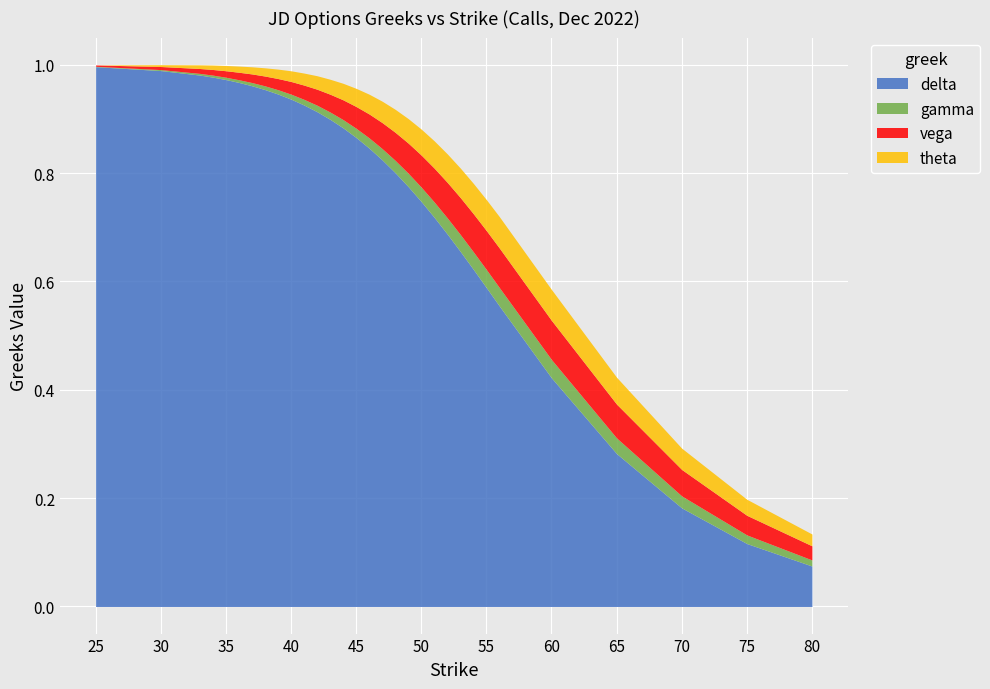

Between 53 and 41, which is larger?

41